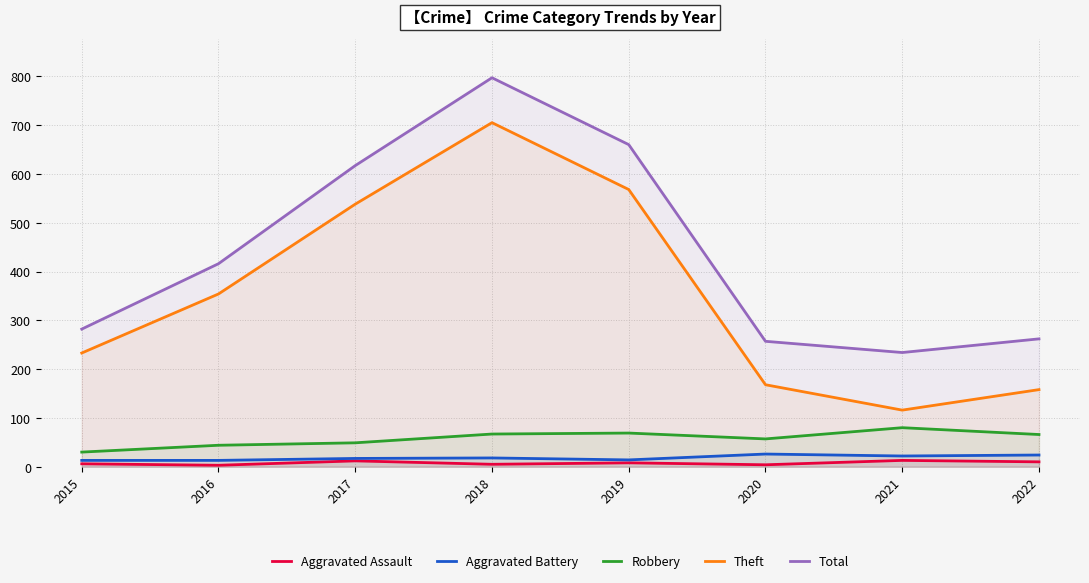

What is the difference between the second highest and second lowest values in the Robbery series?

25